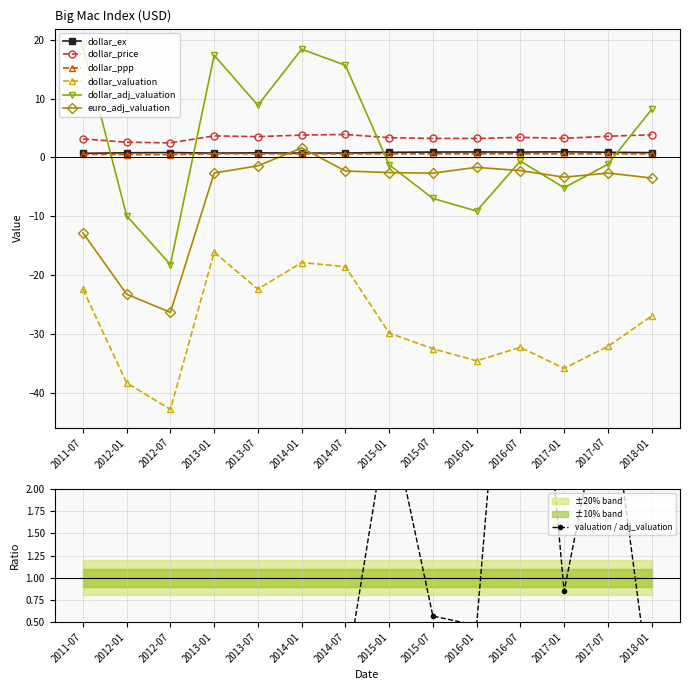

What position from the right is 2013-07?

10